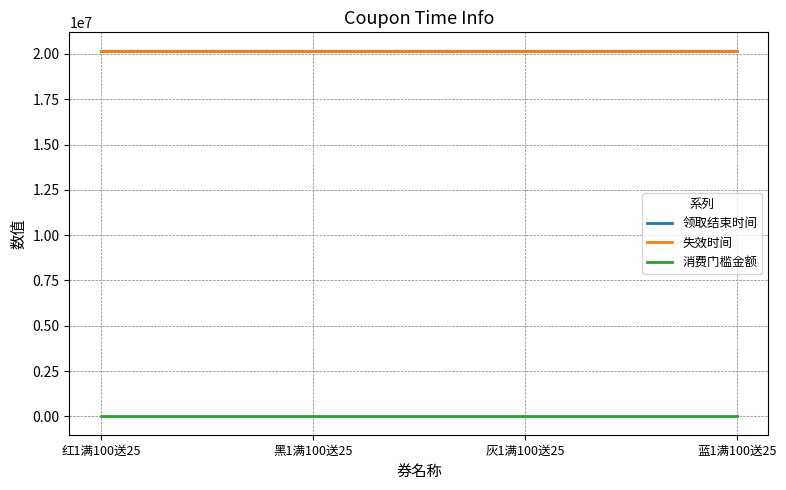

The value of 失效时间 at 蓝1满100送25 is 20180424. True or false?

True